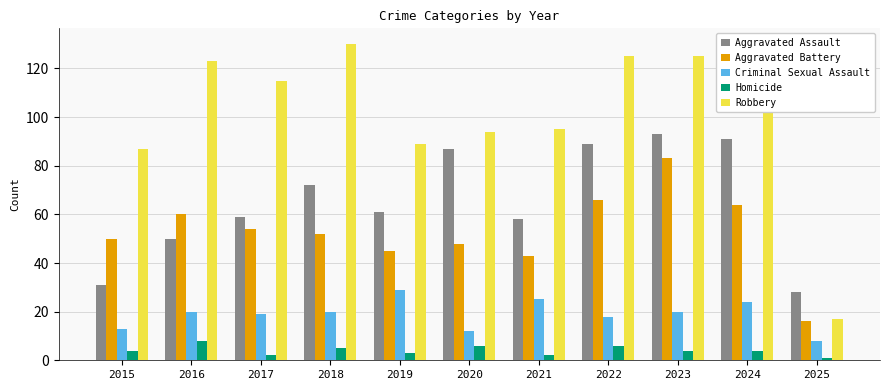

Does the chart contain stacked bars?

No